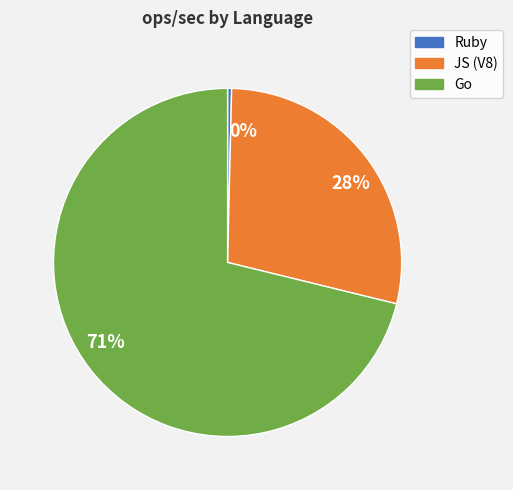

Approximately how many times larger is the value at 71% compared to 0%?

190.0